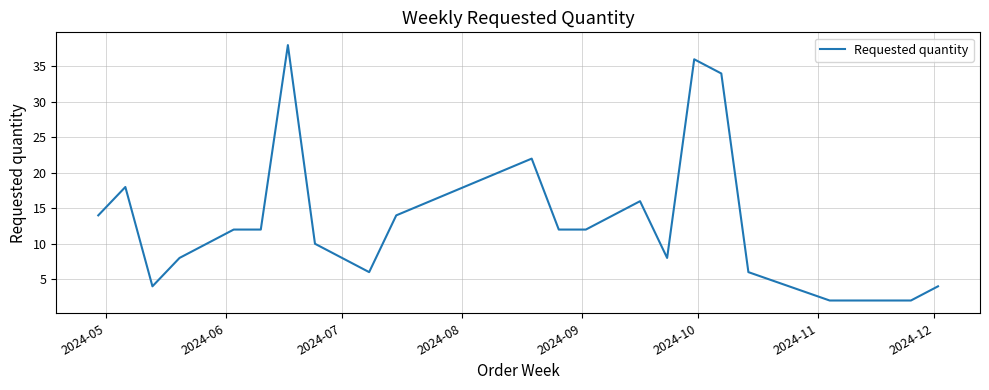

What is the greatest value displayed?

38